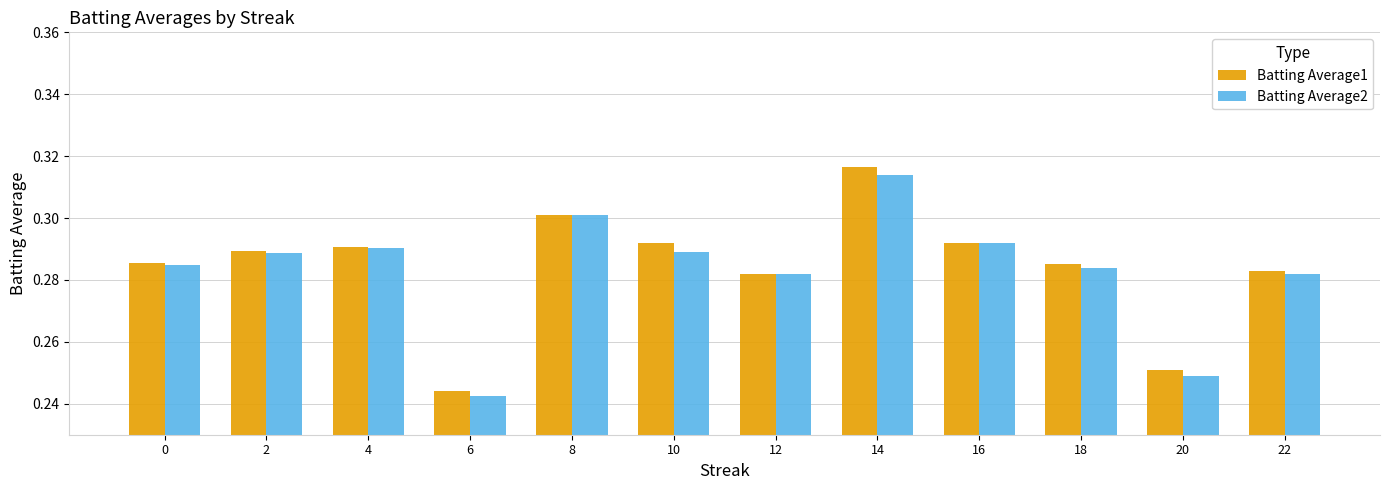

At which label is Batting Average1 closest to 0?

6